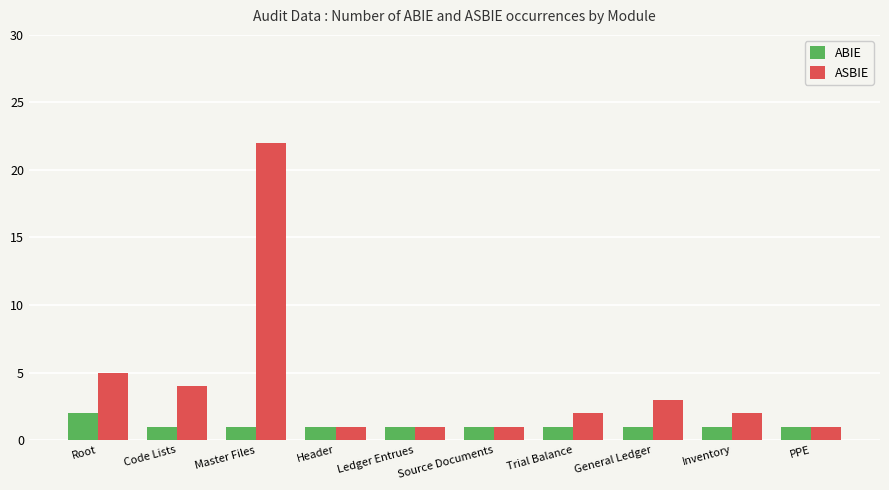

Read the ASBIE value at Master Files.

22